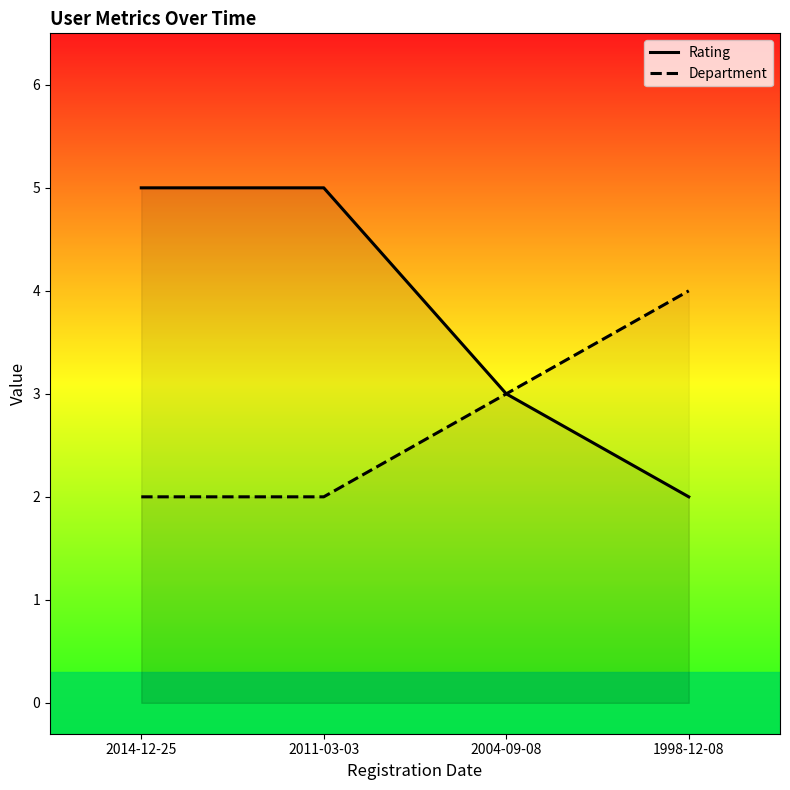

What is the value of the Rating point at the 1st from the left?

5